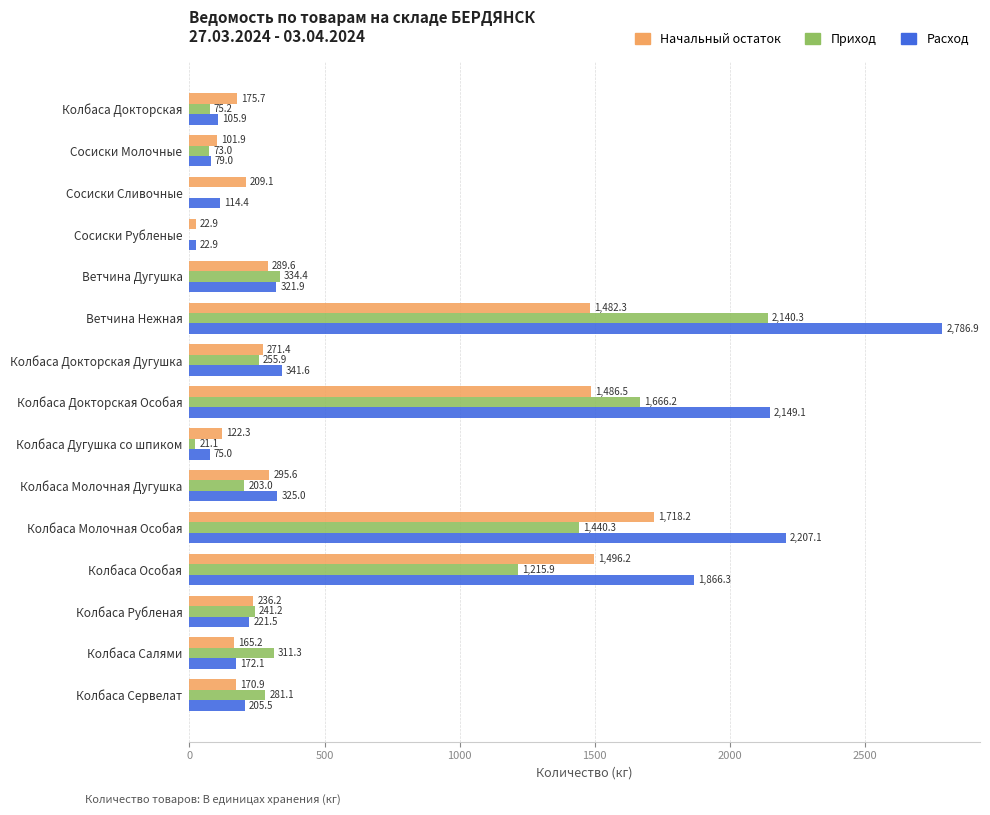

At which label does Расход reach its peak?

Ветчина Нежная